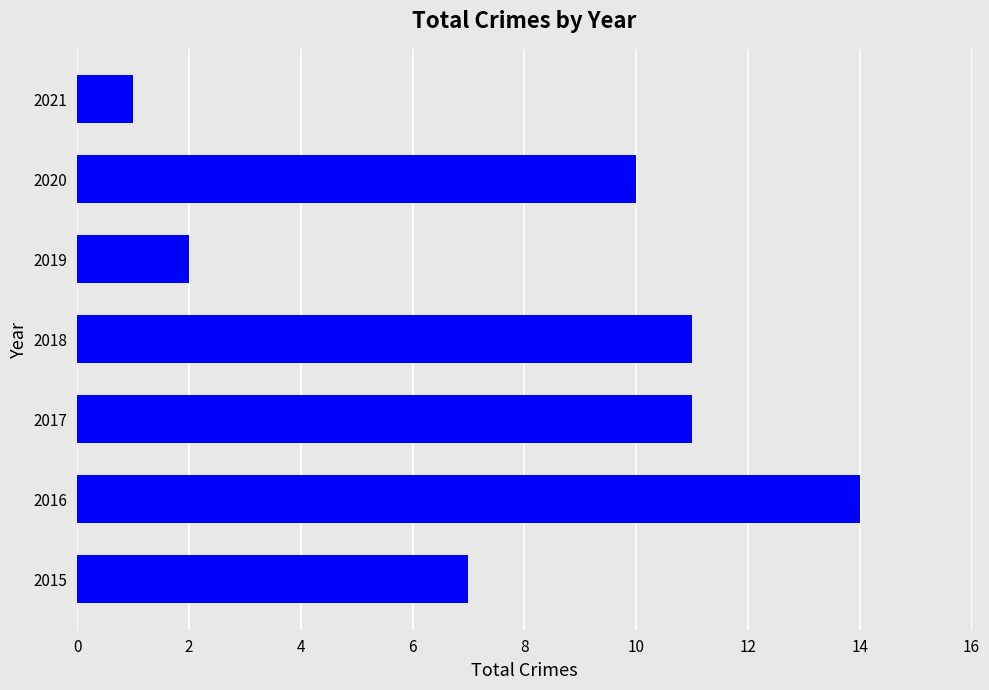

What is the greatest value displayed?

14